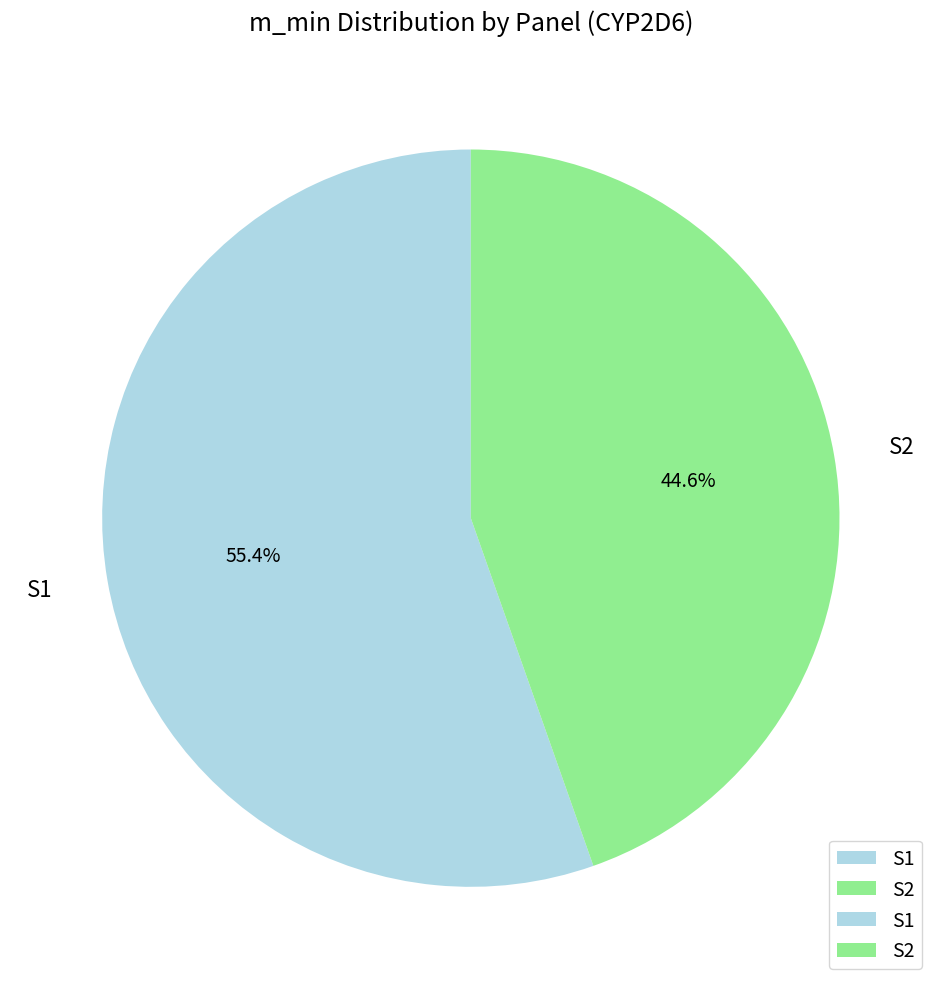

To the nearest percent, what is the average slice percentage?

50%